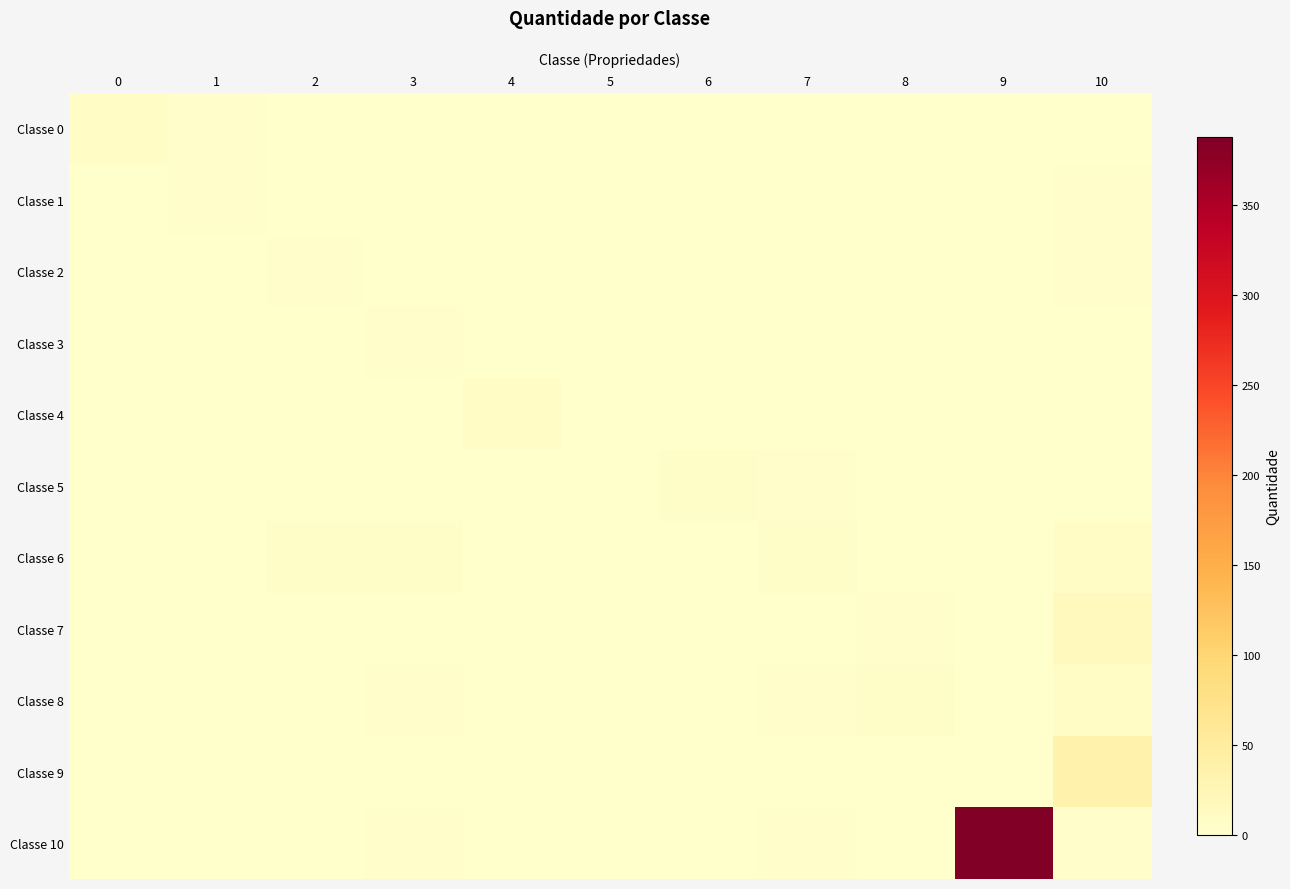

Reading left to right, extract all data points from this chart.

Classe 0: 0=8	1=3	2=1	3=1	4=0	5=0	6=0	7=0	8=0	9=0	10=0
Classe 1: 0=0	1=2	2=0	3=0	4=0	5=0	6=0	7=0	8=0	9=0	10=3
Classe 2: 0=0	1=0	2=4	3=0	4=0	5=0	6=0	7=0	8=0	9=0	10=4
Classe 3: 0=0	1=1	2=0	3=2	4=0	5=0	6=0	7=0	8=0	9=0	10=1
Classe 4: 0=0	1=0	2=0	3=0	4=8	5=0	6=0	7=0	8=0	9=0	10=0
Classe 5: 0=0	1=1	2=0	3=0	4=0	5=1	6=5	7=3	8=1	9=0	10=0
Classe 6: 0=0	1=1	2=6	3=5	4=0	5=0	6=0	7=5	8=0	9=0	10=7
Classe 7: 0=0	1=1	2=0	3=0	4=0	5=0	6=0	7=0	8=2	9=0	10=16
Classe 8: 0=0	1=1	2=0	3=2	4=0	5=0	6=0	7=2	8=5	9=0	10=9
Classe 9: 0=0	1=1	2=0	3=0	4=0	5=0	6=1	7=1	8=0	9=0	10=34
Classe 10: 0=0	1=1	2=0	3=4	4=0	5=0	6=0	7=4	8=1	9=388	10=4